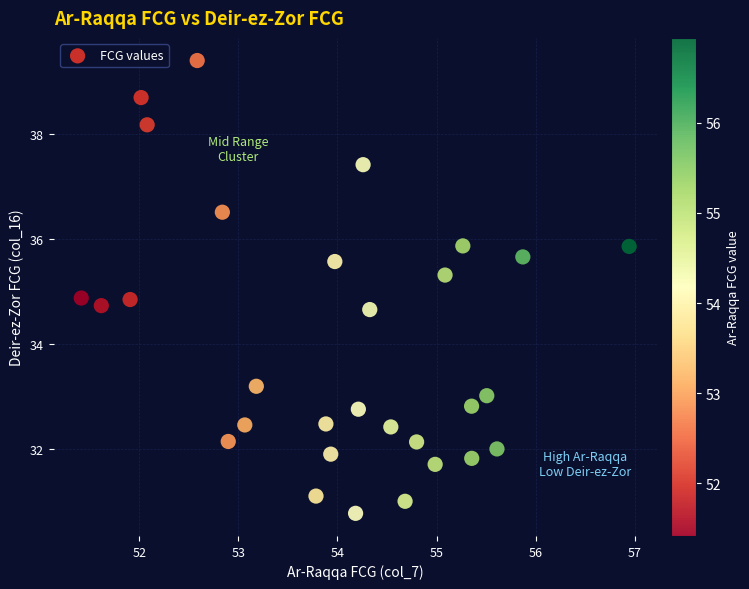

What is the range of X values (max minus min)?

5.5